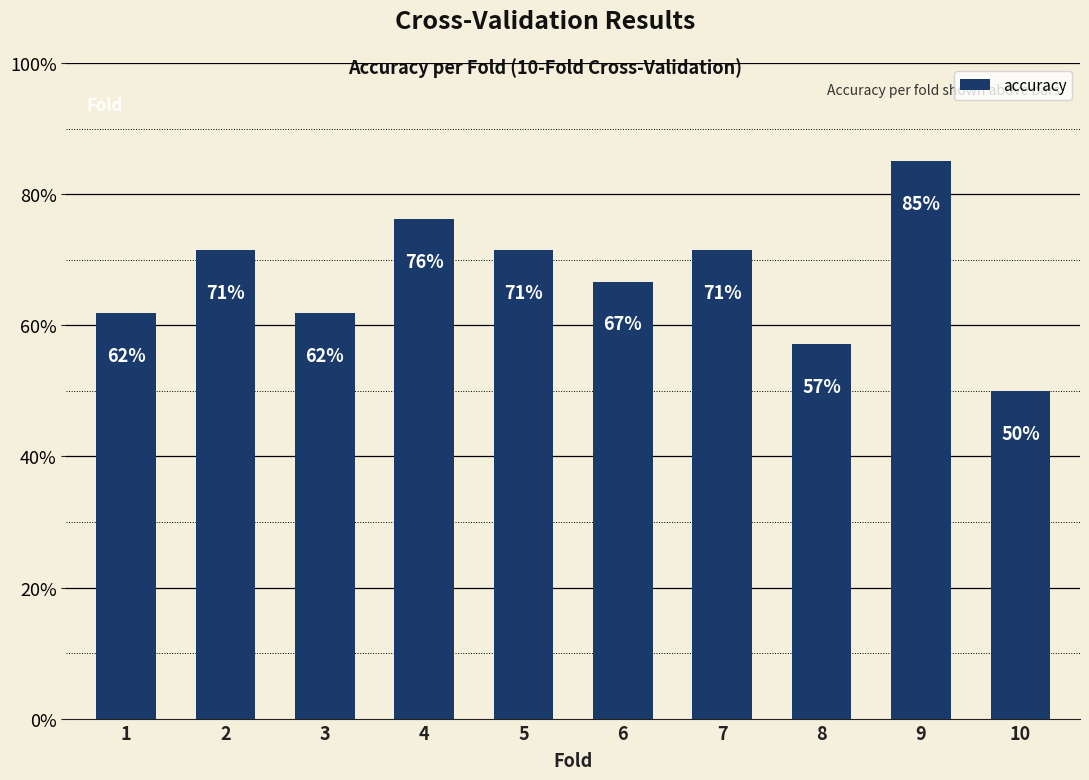

Does the chart contain any negative values?

No